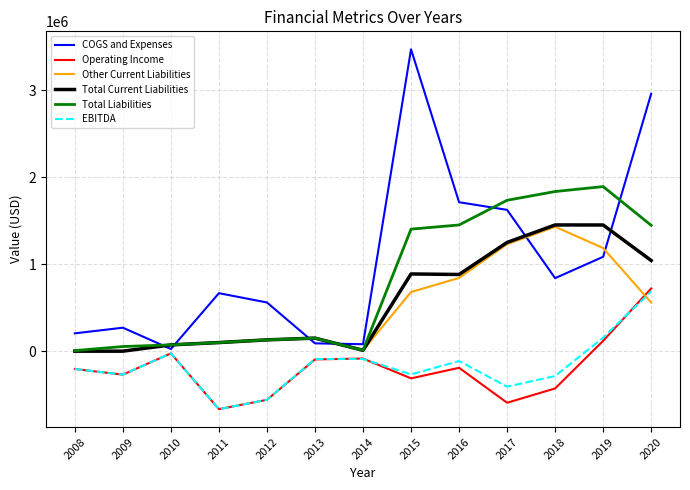

What is the average value of the EBITDA series?

-164558